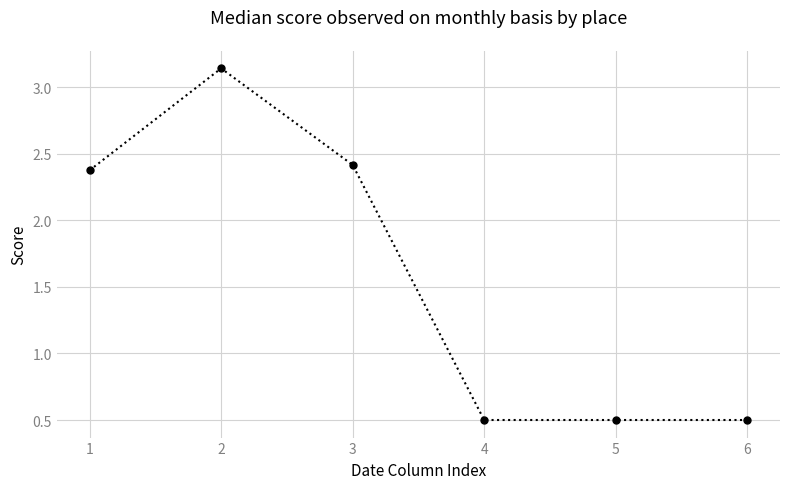

Where is the first local maximum?

2